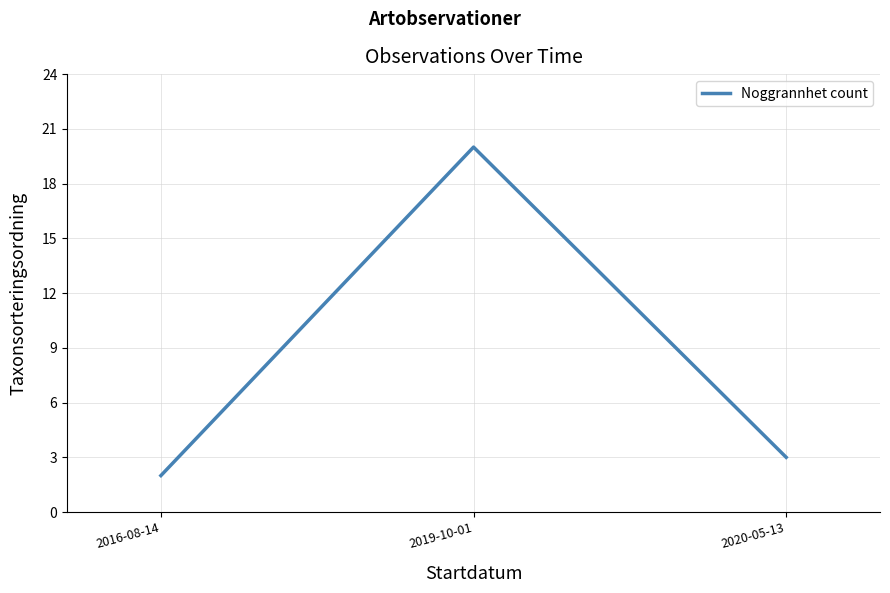

List the labels in order of value, smallest first.

2016-08-14, 2020-05-13, 2019-10-01